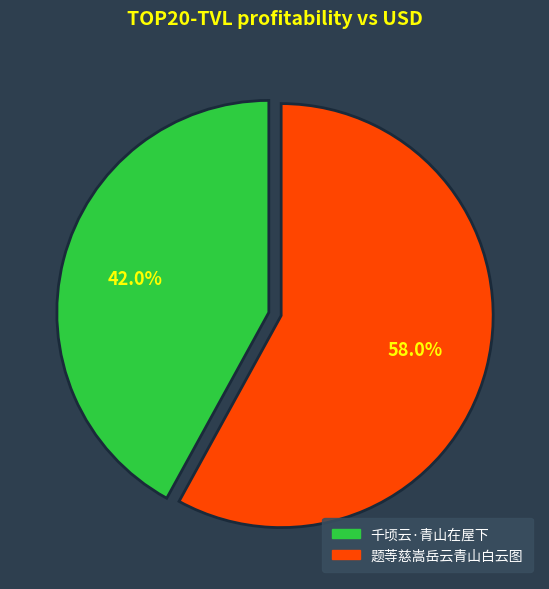

Is it true that 题䓁慈嵩岳云青山白云图 is 58% of the pie?

True